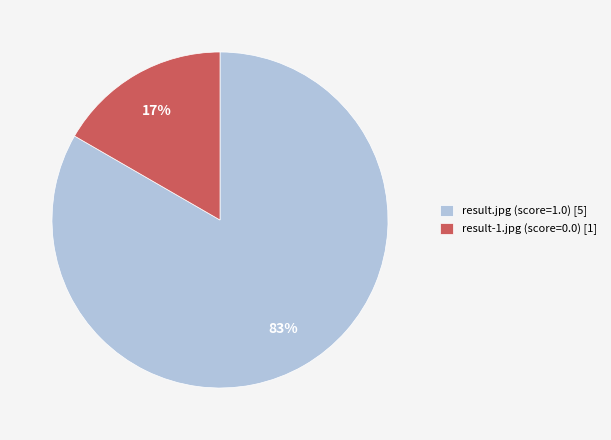

True or false: result-1.jpg (score=0.0) accounts for 17% of the total.

True